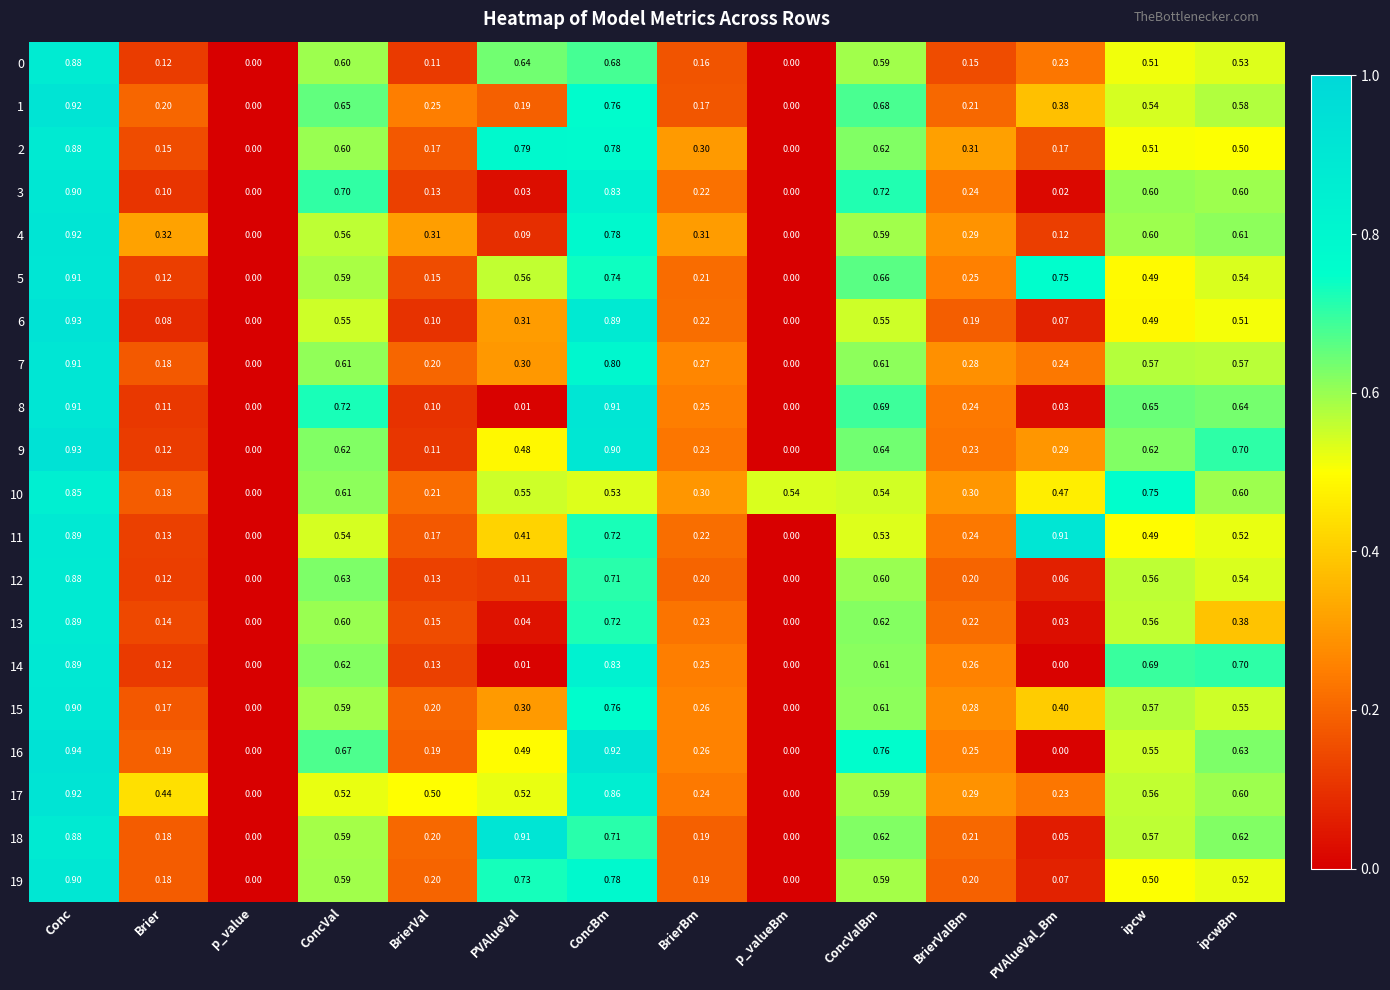

At which label does 10 reach its minimum?

p_value